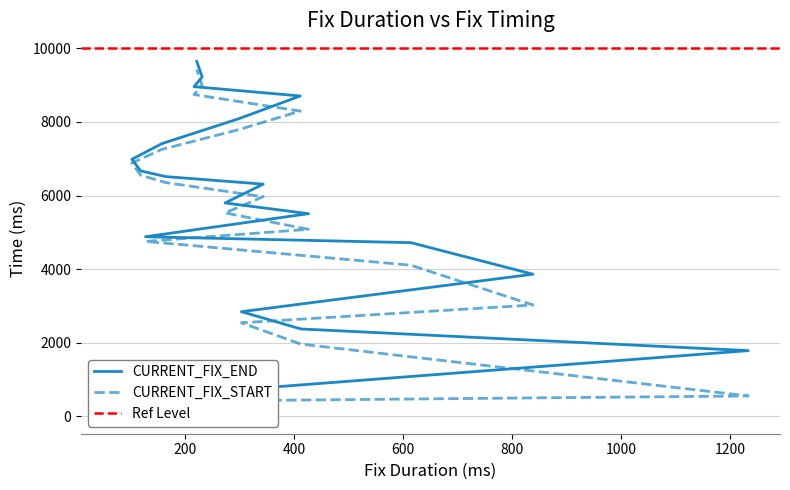

True or false: CURRENT_FIX_START has more than 1 points higher than both neighbors.

False